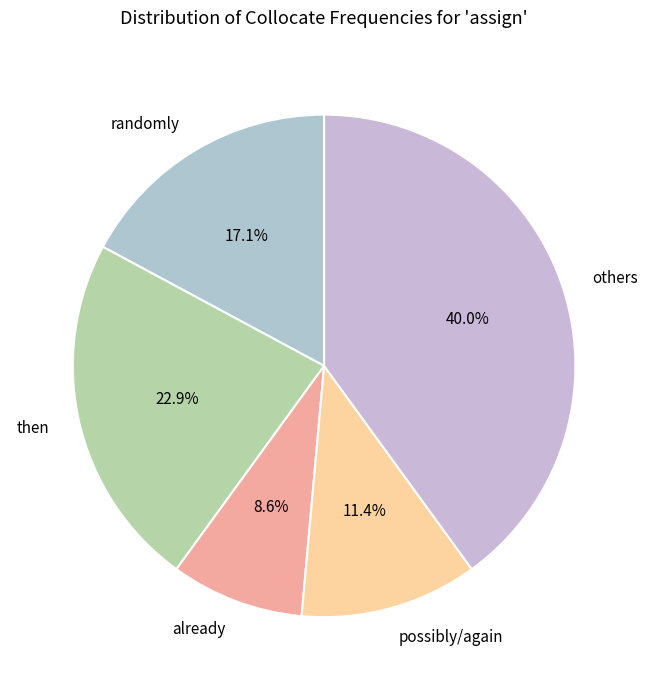

To the nearest percent, what portion does then represent?

23%